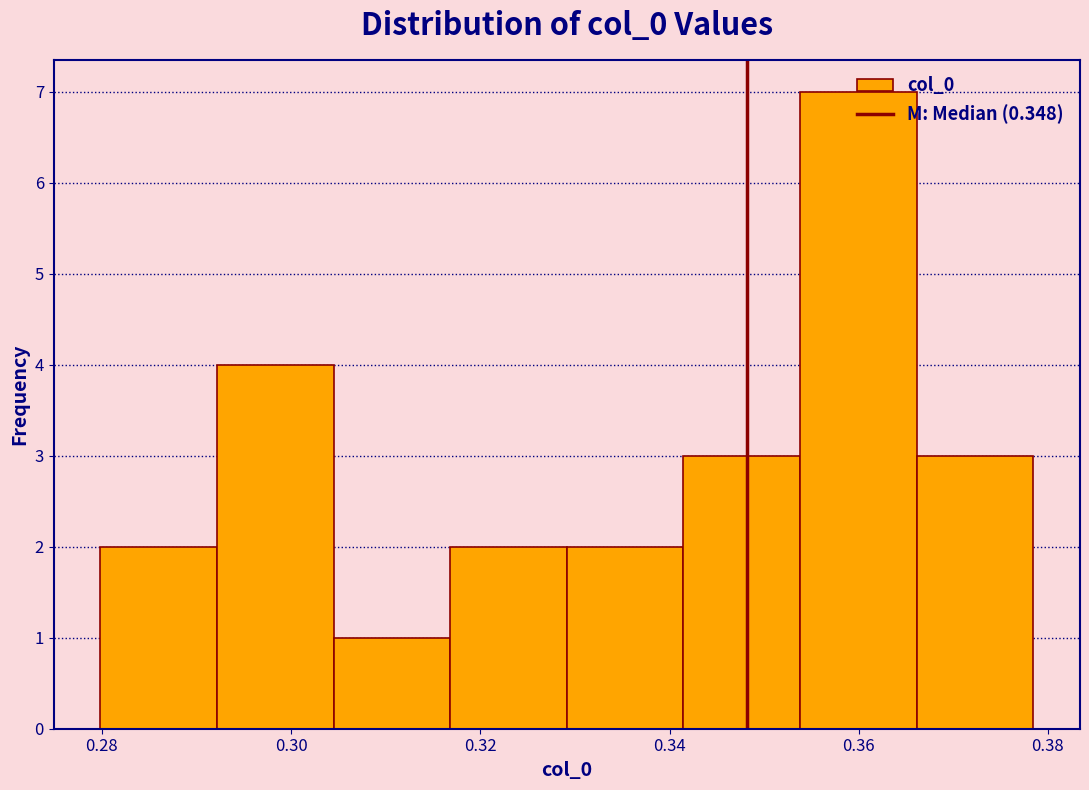

What is the height of the bar covering 0.316 to 0.330 on the x-axis? Neither the bar edges nor the heights are printed on the chart, so give them approximately, as read against the axes.

2